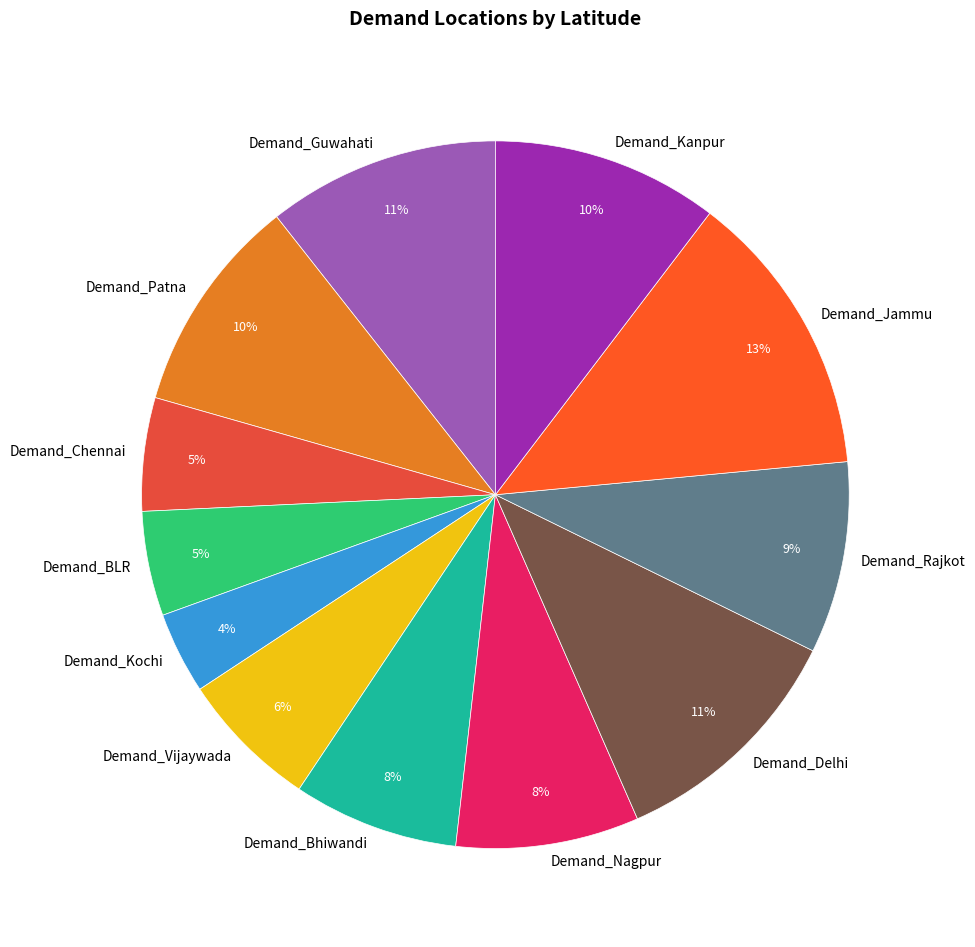

Count the number of slices in the pie.

12